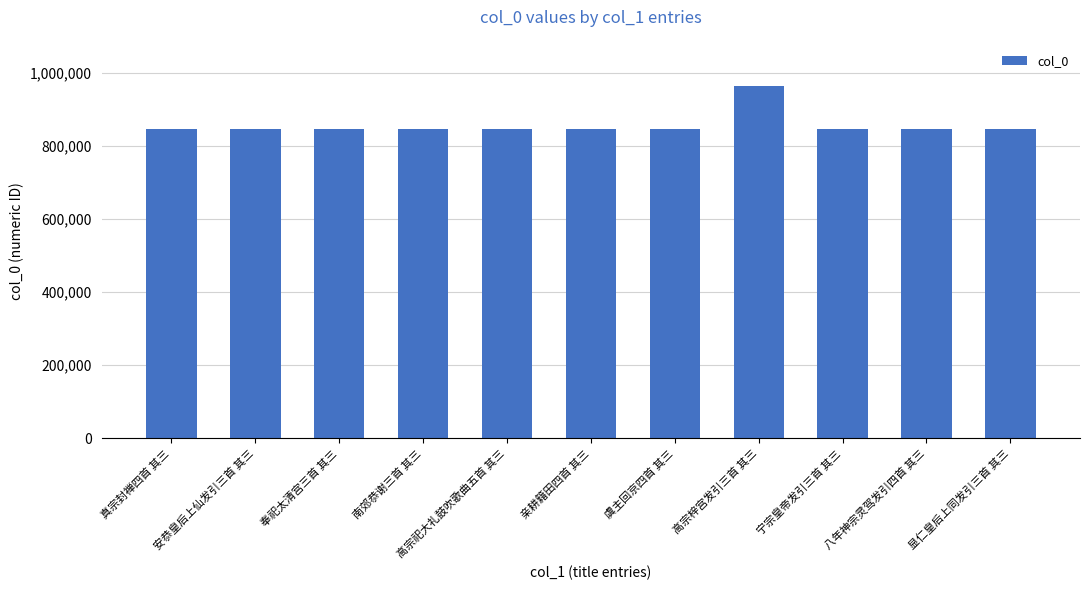

Approximately how many times larger is the value at 高宗祀大礼鼓吹歌曲五首 其三 compared to 虞主回京四首 其三?

1.0